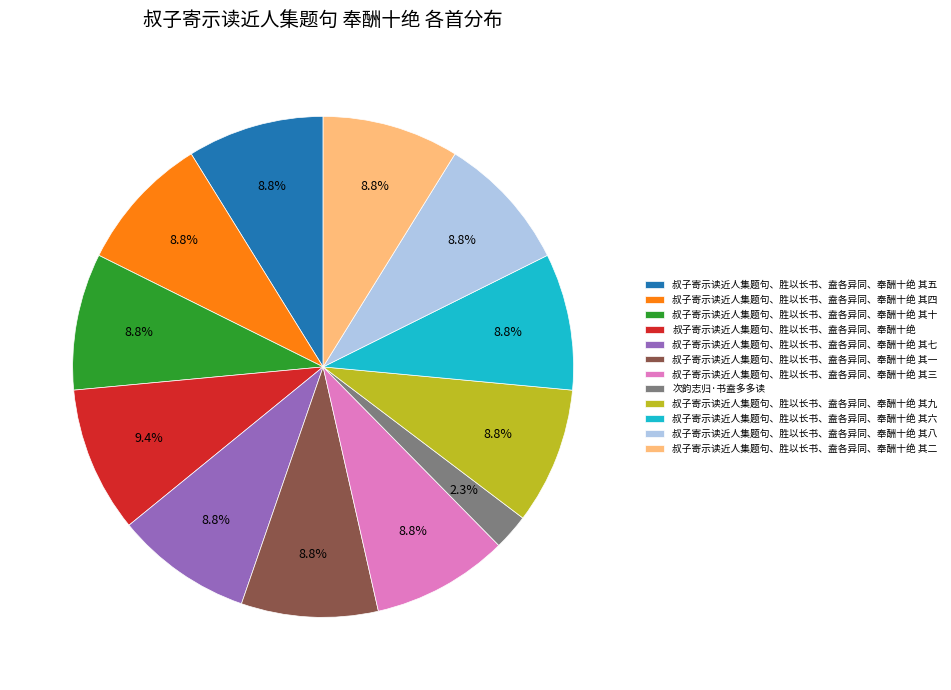

Combined, do 叔子寄示读近人集题句、胜以长书、盍各异同、奉酬十绝 其五 and 叔子寄示读近人集题句、胜以长书、盍各异同、奉酬十绝 其四 account for over 50%?

No